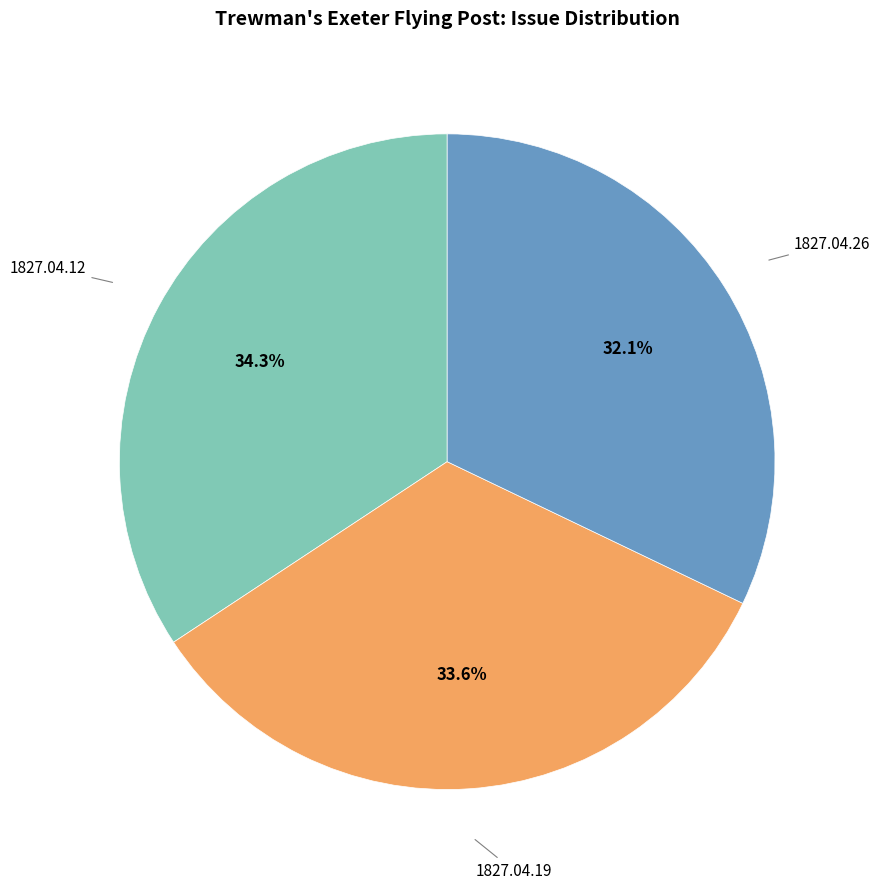

Does any single category account for the majority?

No